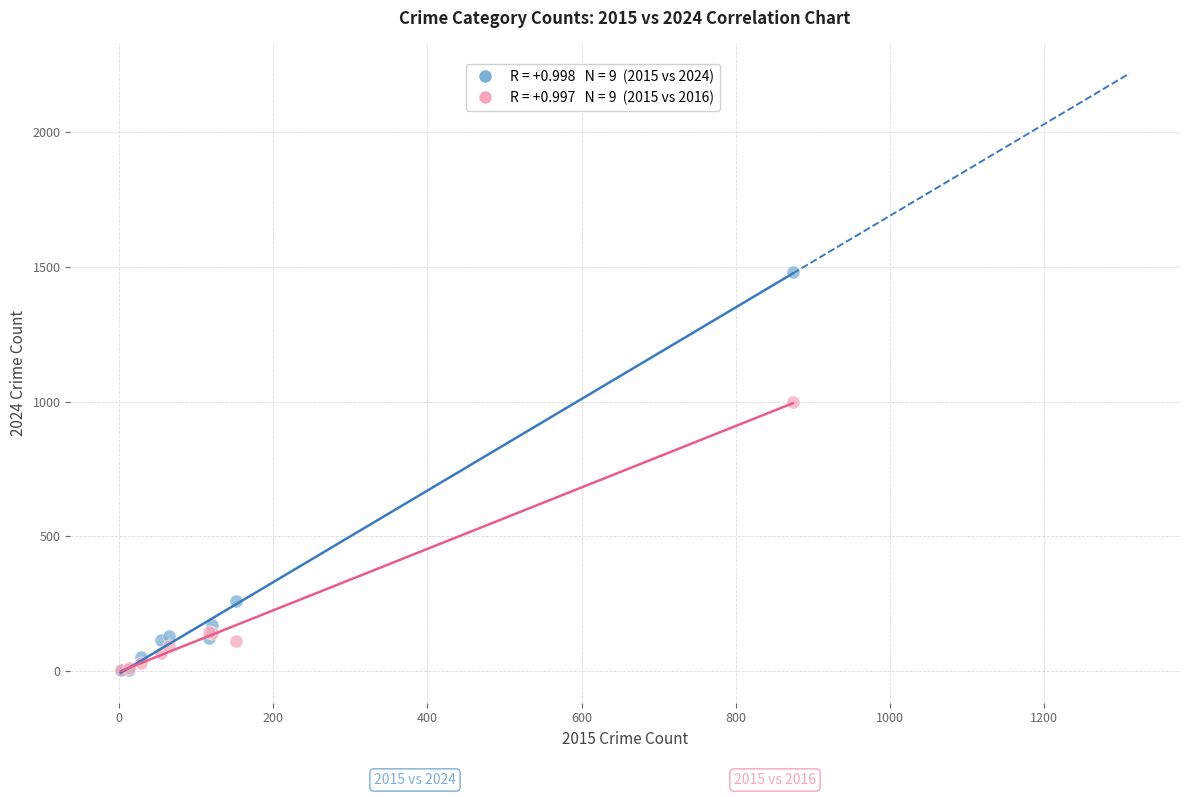

Across all series, what Y value is closest to 742?

999